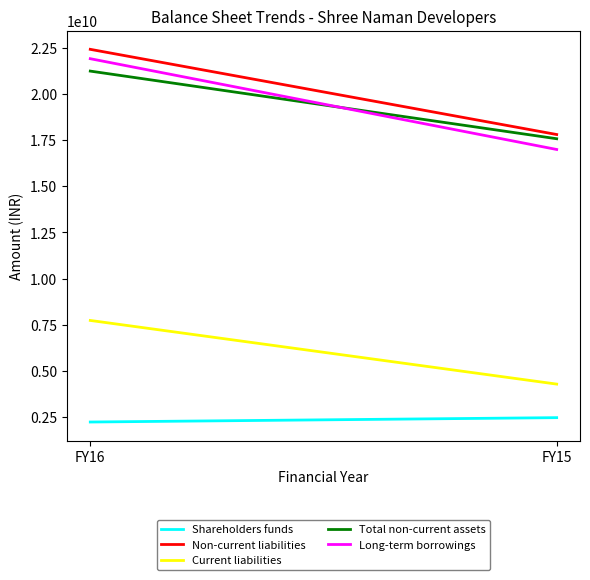

Reading right to left, list all the values displayed in this chart.

Shareholders funds: 2463107799	2226372028
Non-current liabilities: 17803138881	22418140707
Current liabilities: 4280546447	7729608119
Total non-current assets: 17574406384	21239215991
Long-term borrowings: 16992876287	21911044812